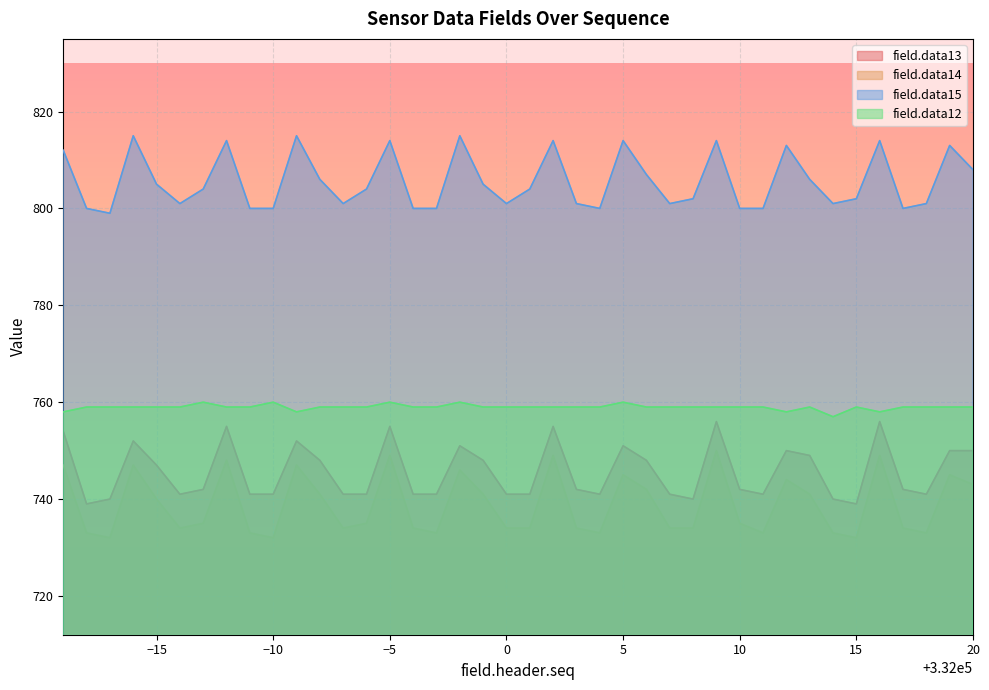

What is the lowest value of the field.data13 series?

739